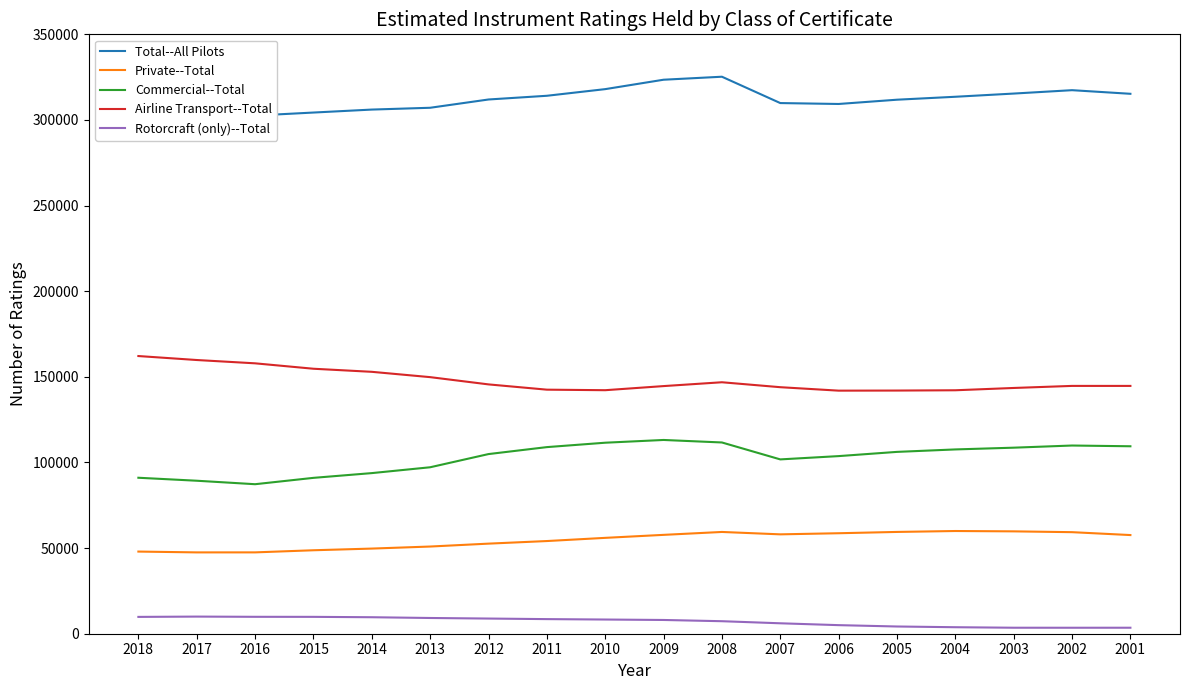

Reading right to left, extract all data points from this chart.

Total--All Pilots: 2001=315276	2002=317389	2003=315413	2004=313545	2005=311828	2006=309333	2007=309865	2008=325247	2009=323495	2010=318001	2011=314122	2012=311952	2013=307120	2014=306066	2015=304329	2016=302572	2017=306652	2018=311017
Private--Total: 2001=57612	2002=59299	2003=59774	2004=59974	2005=59437	2006=58676	2007=58029	2008=59422	2009=57727	2010=55979	2011=54117	2012=52604	2013=50909	2014=49716	2015=48737	2016=47500	2017=47491	2018=47971
Commercial--Total: 2001=109461	2002=109893	2003=108634	2004=107614	2005=106180	2006=103715	2007=101792	2008=111677	2009=113140	2010=111536	2011=108965	2012=104901	2013=97198	2014=93788	2015=91013	2016=87304	2017=89335	2018=91076
Airline Transport--Total: 2001=144702	2002=144708	2003=143504	2004=142160	2005=141992	2006=141935	2007=143953	2008=146838	2009=144600	2010=142198	2011=142511	2012=145590	2013=149824	2014=152933	2015=154730	2016=157894	2017=159825	2018=162145
Rotorcraft (only)--Total: 2001=3501	2002=3489	2003=3501	2004=3797	2005=4219	2006=5007	2007=6091	2008=7310	2009=8028	2010=8288	2011=8529	2012=8857	2013=9189	2014=9629	2015=9849	2016=9874	2017=10001	2018=9825